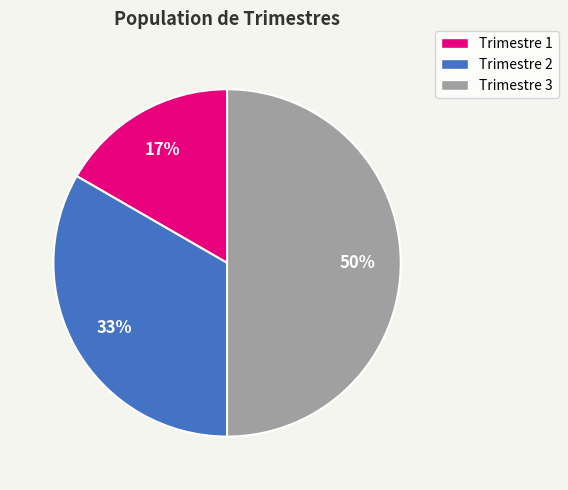

To the nearest percent, what is the difference between the largest and smallest slice percentages?

33%